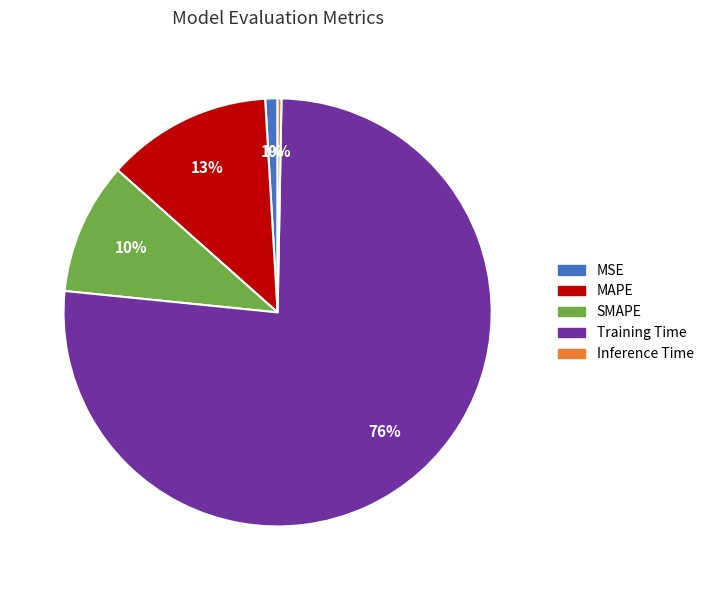

Which category has the biggest portion of the pie?

Training Time